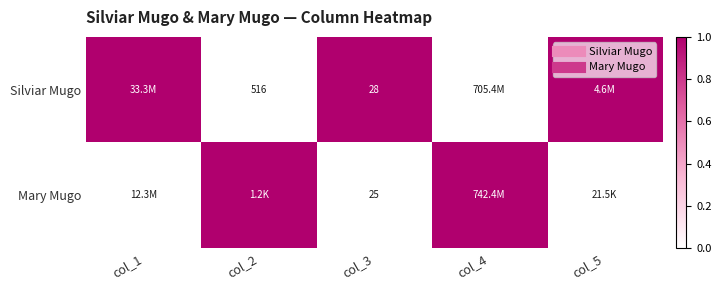

Is the value of Mary Mugo at col_5 greater than the value of Silviar Mugo at col_2?

No